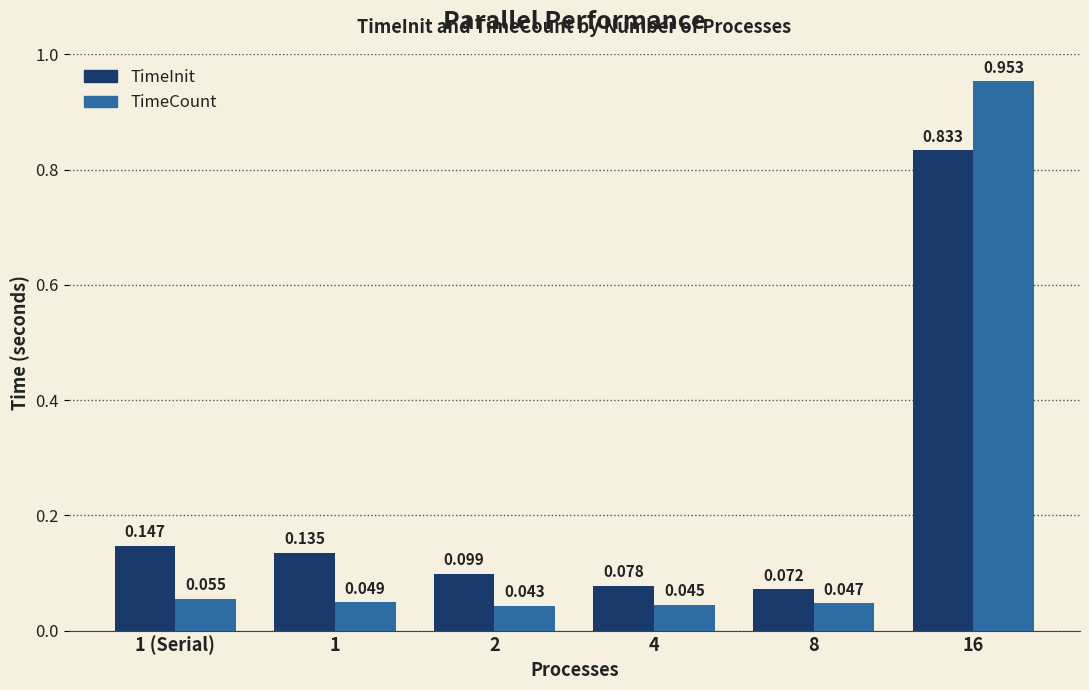

Which series has the largest total across all categories?

TimeInit